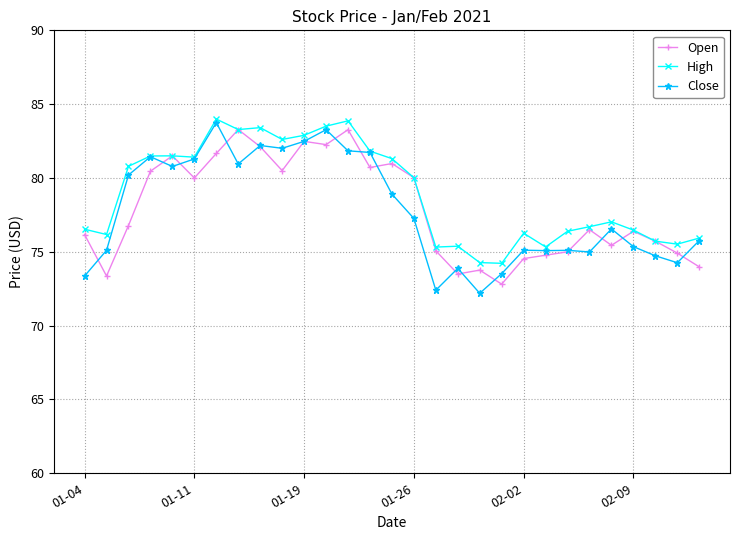

What is the maximum value for Close?

83.8